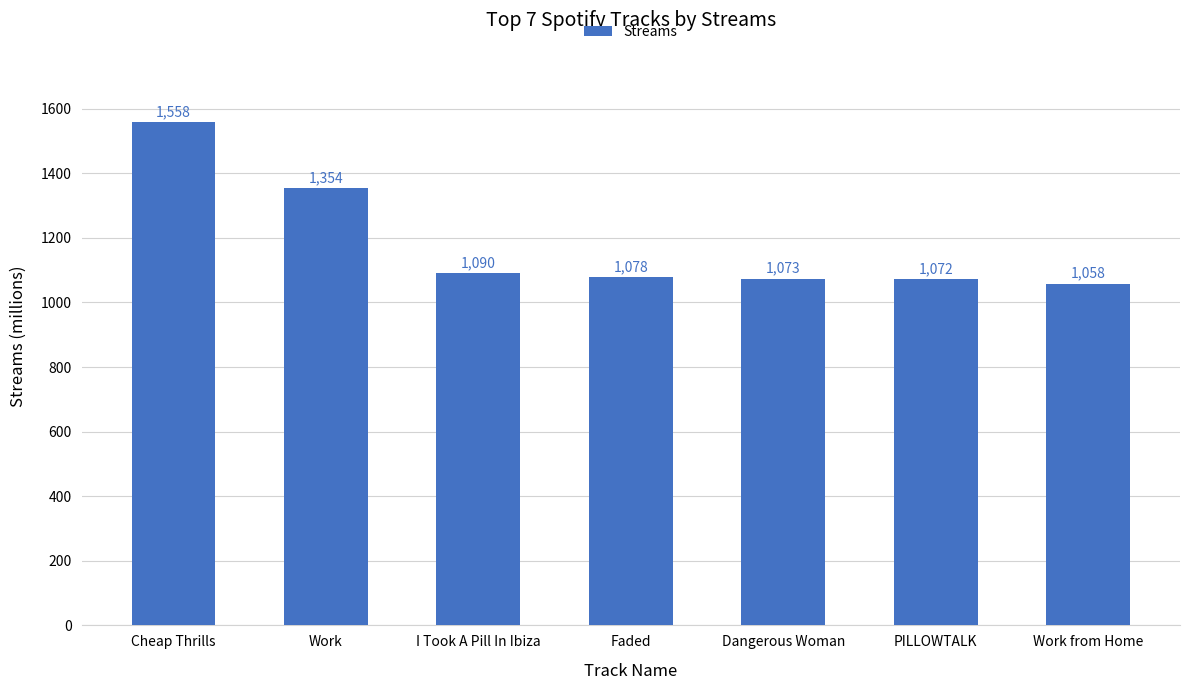

What is the average value?

1183